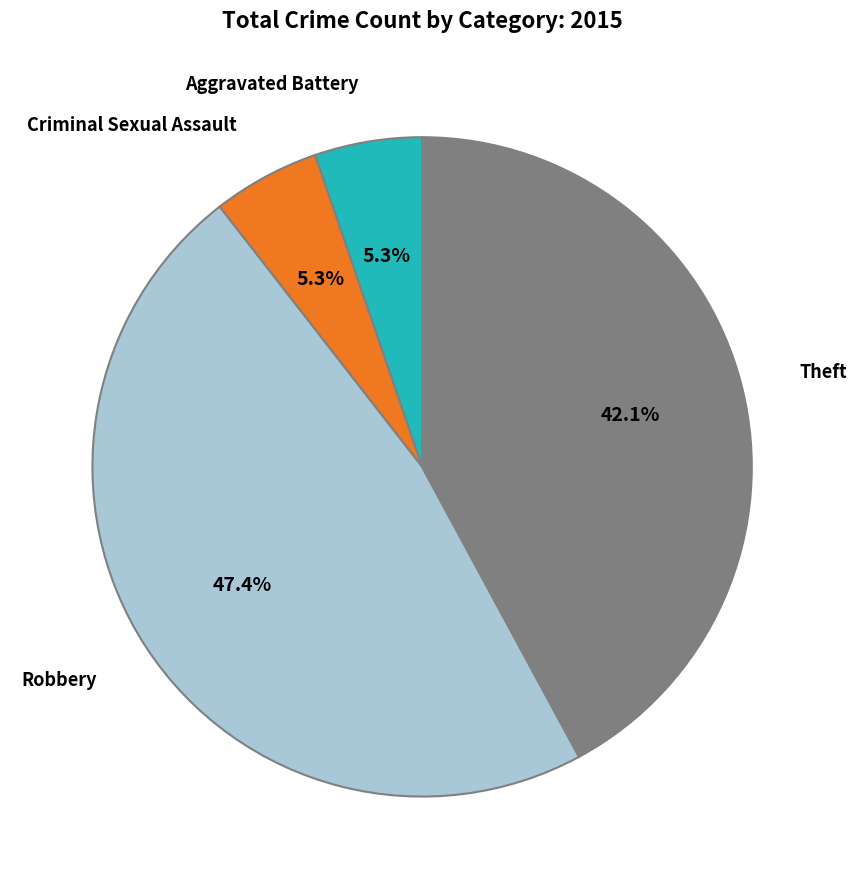

Is there any slice that represents more than half of the pie?

No